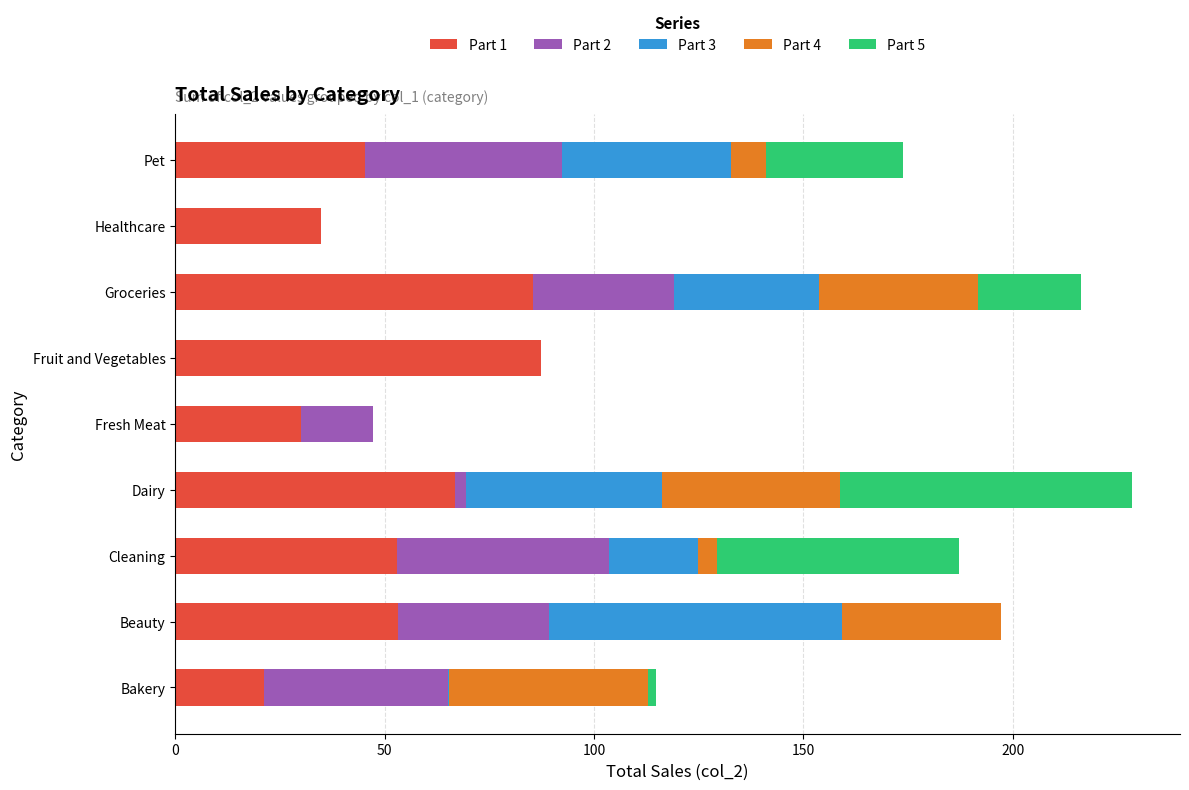

Is it true that Part 1 equals 85.5 at Groceries?

True